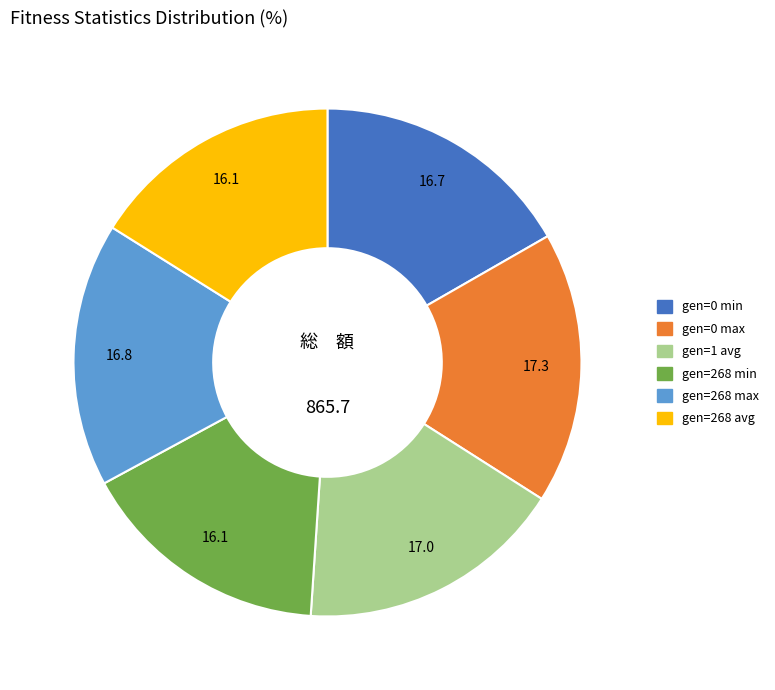

Combined, do gen=1 avg and gen=268 avg account for over 50%?

No